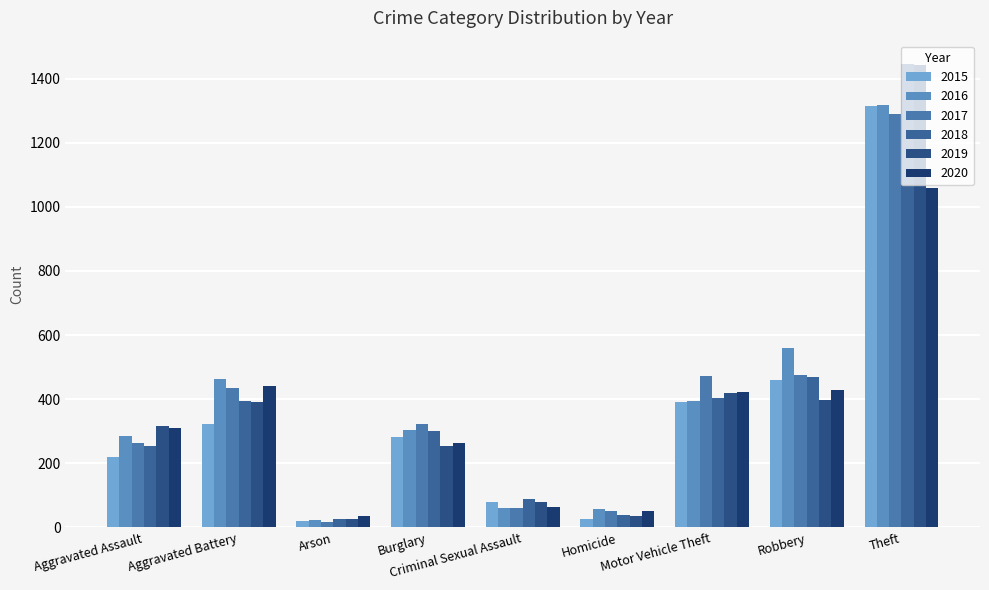

At Burglary, list the series in order from smallest to largest.

2019, 2020, 2015, 2018, 2016, 2017